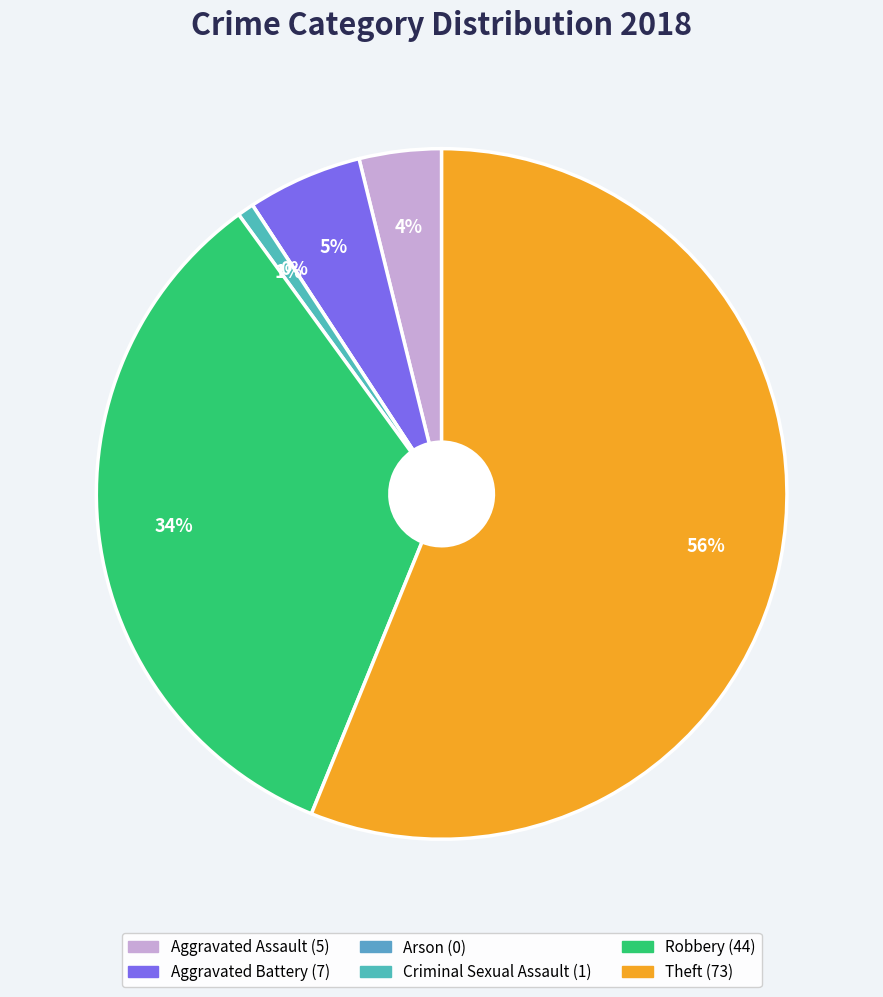

What is the smallest slice in the pie chart?

Arson